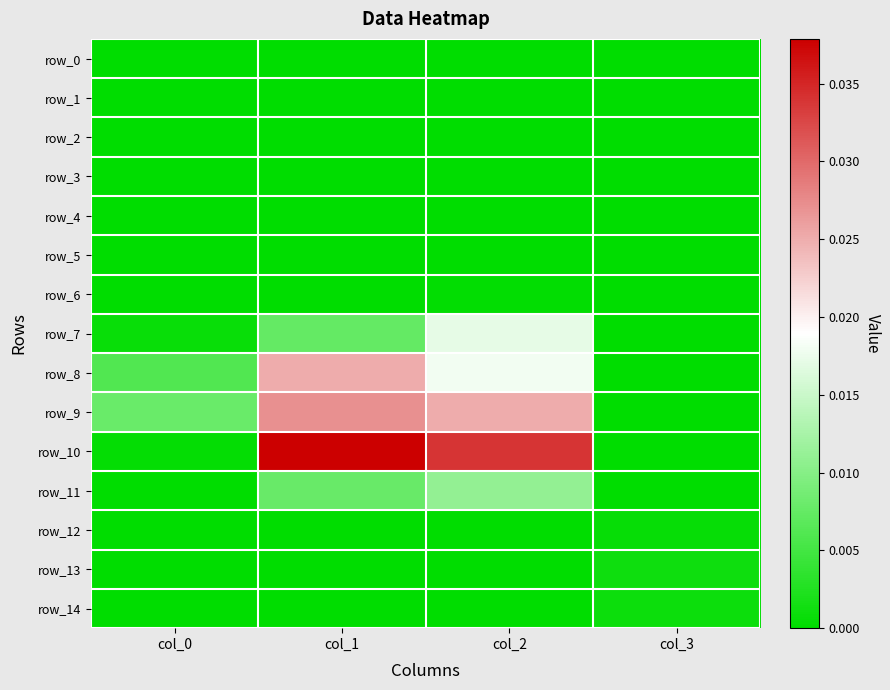

The value of row_1 at col_1 is 0.0. True or false?

True